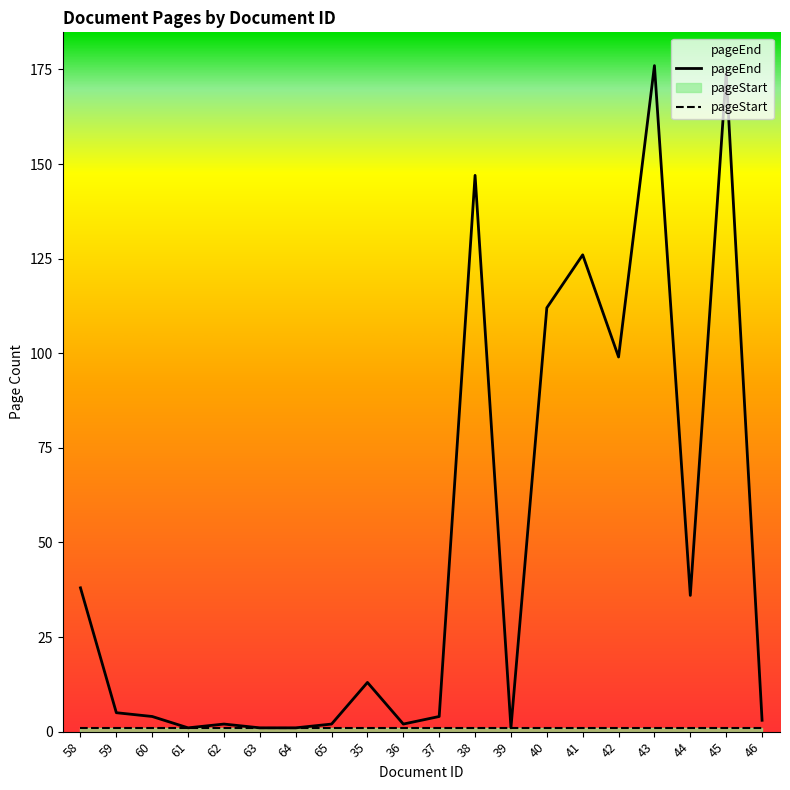

Count the number of values greater than 5.

9